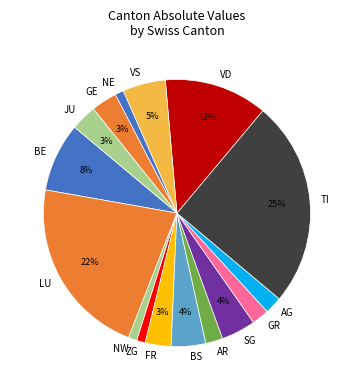

Which category has the biggest portion of the pie?

TI